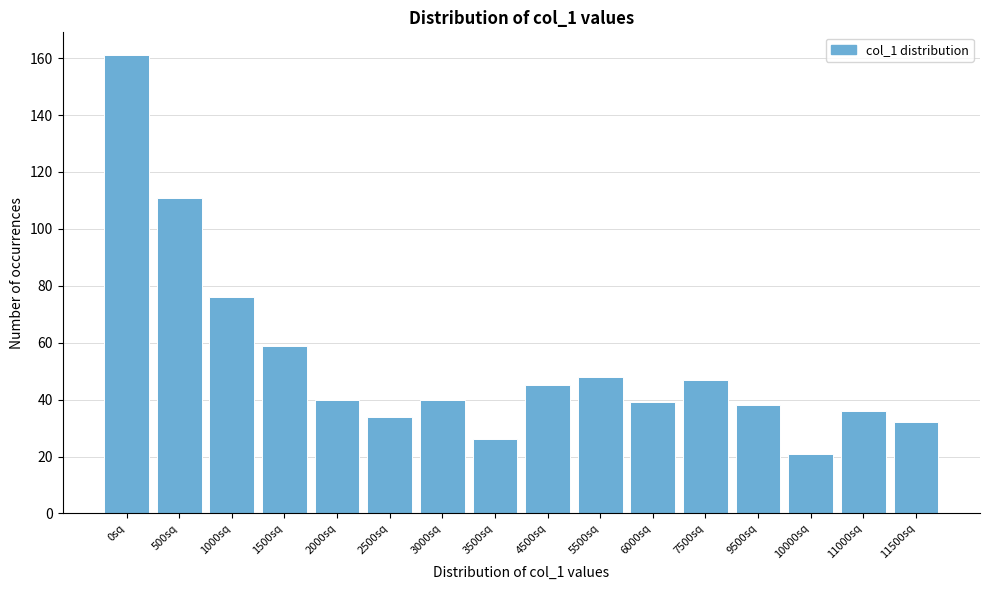

Reading right to left, what are all the values shown in this chart?

32	36	21	38	47	39	48	45	26	40	34	40	59	76	111	161